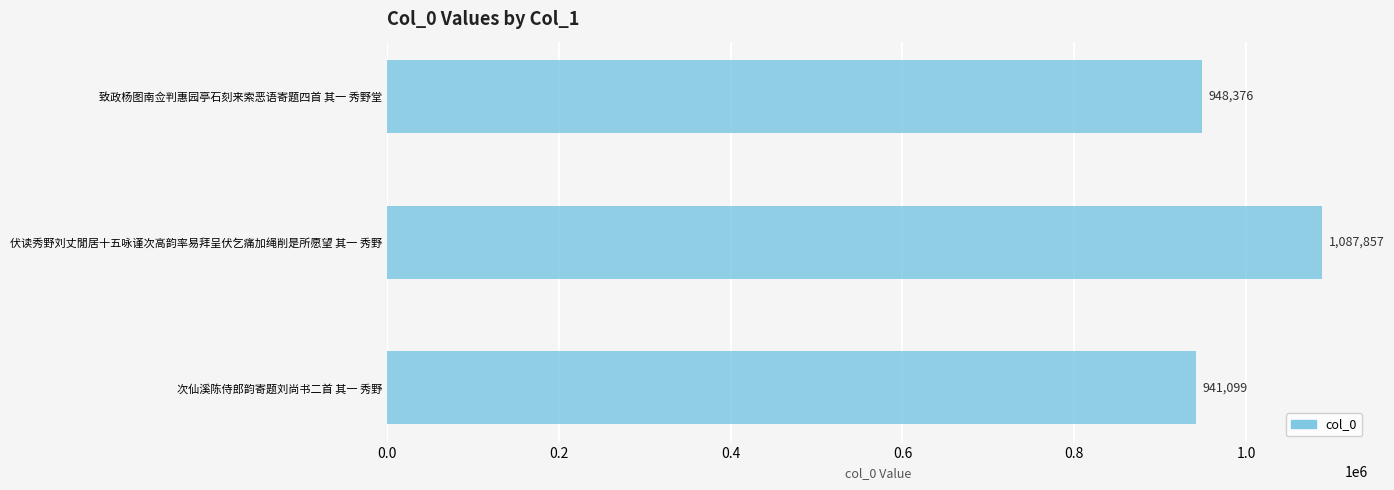

How many data points does each series have?

3